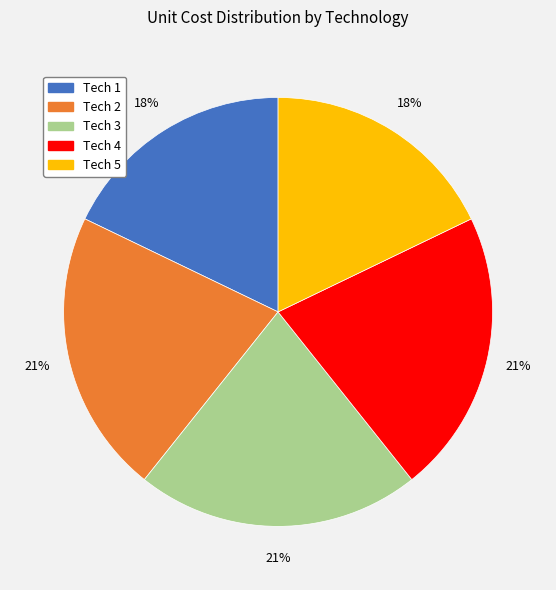

True or false: Tech 4 accounts for 21% of the total.

True